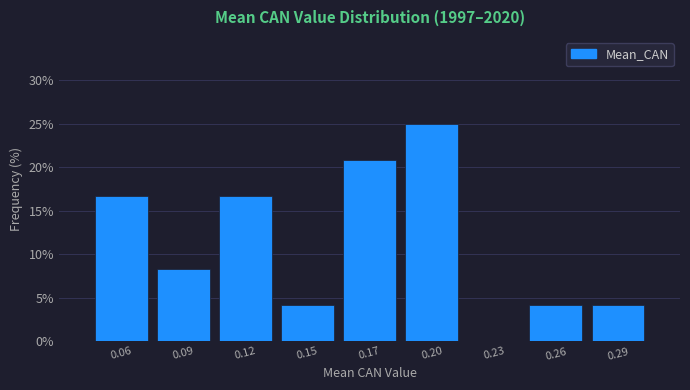

Reading left to right, transcribe all the data shown in this chart.

0.06=16.7	0.09=8.3	0.12=16.7	0.15=4.2	0.17=20.8	0.20=25.0	0.23=0.0	0.26=4.2	0.29=4.2